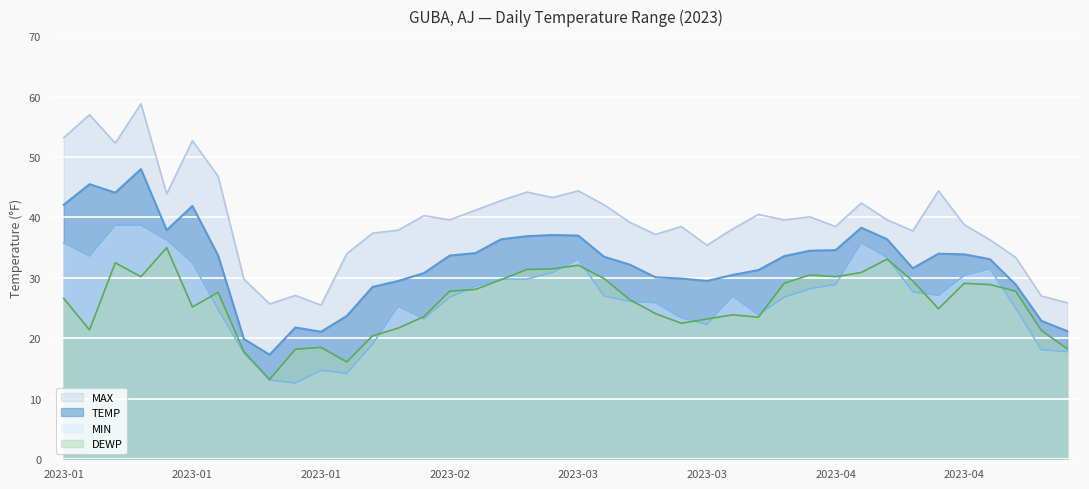

Is it true that MIN equals 28.2 at 2023-03-29?

True